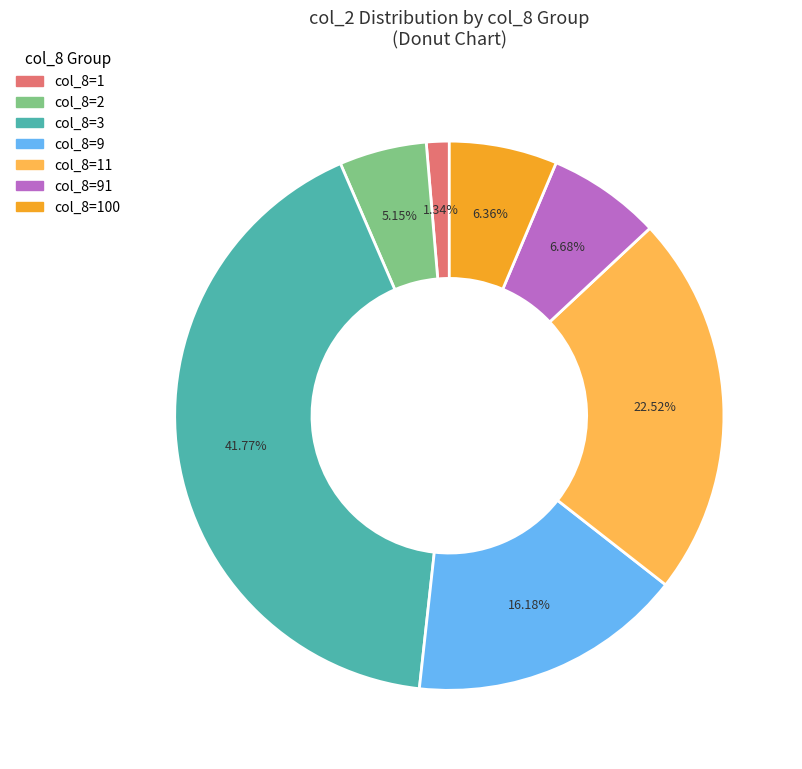

To the nearest percent, what is the difference between the largest and smallest slice percentages?

40%